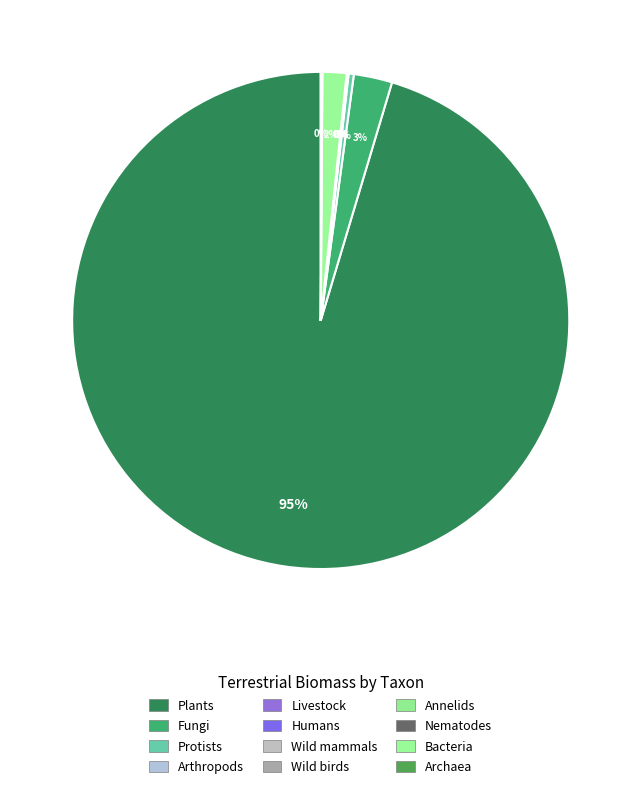

Rank the categories by value from highest to lowest.

Plants, Fungi, Bacteria, Protists, Archaea, Arthropods, Annelids, Livestock, Humans, Nematodes, Wild mammals, Wild birds